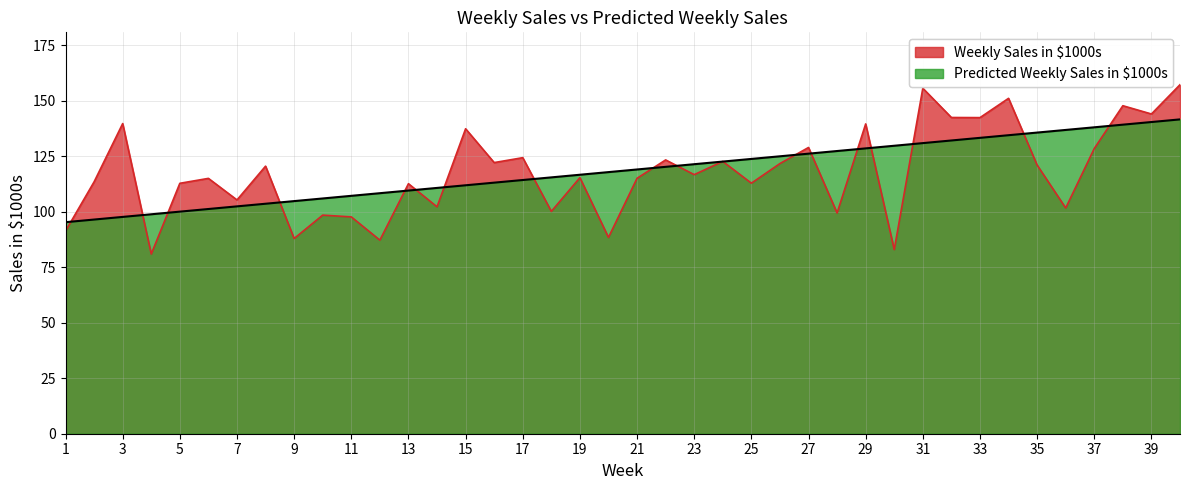

Reading right to left, transcribe all the data shown in this chart.

Weekly Sales in $1000s: 157.3	144.1	147.8	128.5	101.7	121.1	151.1	142.4	142.5	155.7	83.0	139.6	99.5	129.0	121.7	112.9	122.7	116.7	123.4	115.1	88.5	115.4	100.2	124.4	122.2	137.4	102.2	112.7	87.2	97.7	98.5	88.0	120.6	105.3	115.1	112.8	81.0	139.8	113.5	91.3
Predicted Weekly Sales in $1000s: 141.6	140.4	139.3	138.1	136.9	135.7	134.5	133.3	132.1	130.9	129.8	128.6	127.4	126.2	125.0	123.8	122.6	121.4	120.3	119.1	117.9	116.7	115.5	114.3	113.1	111.9	110.8	109.6	108.4	107.2	106.0	104.8	103.6	102.4	101.3	100.1	98.9	97.7	96.5	95.3